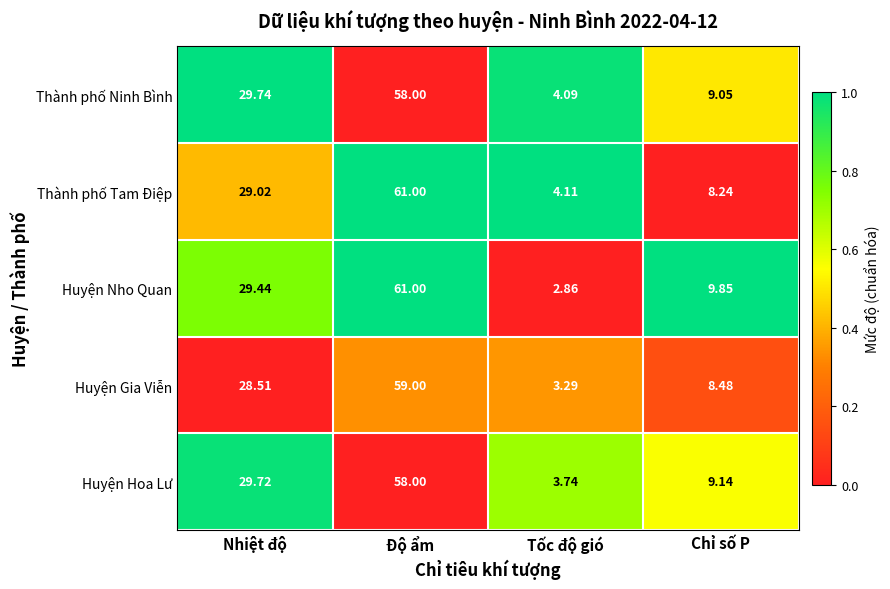

What is the difference between the highest and lowest values at Chỉ số P?

1.6